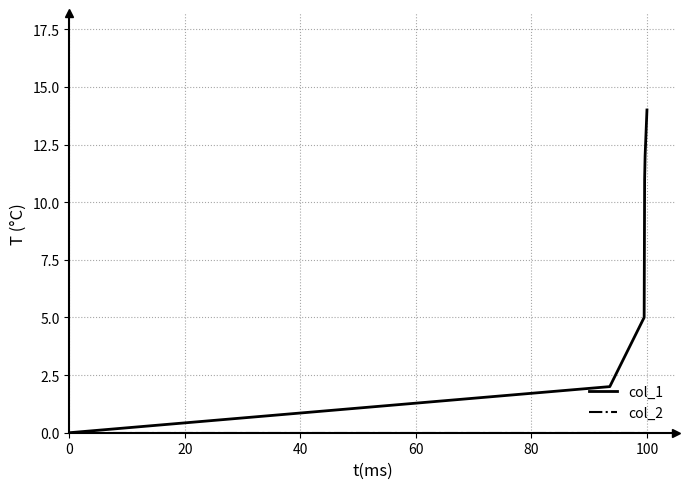

What is the highest value of the col_1 series?

14